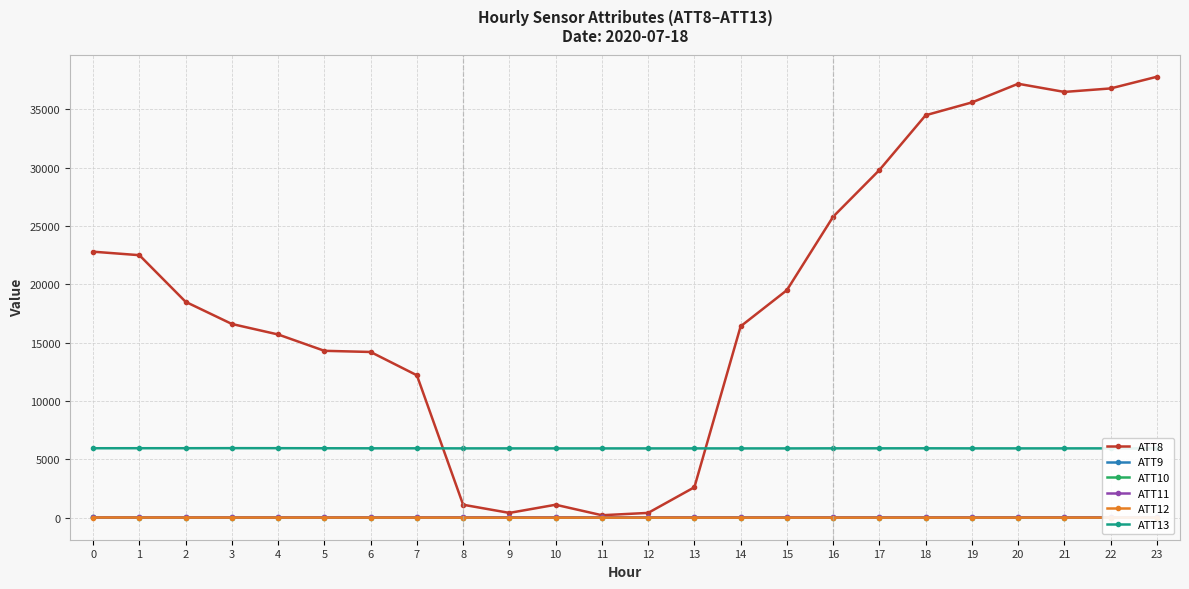

What is the value of the ATT8 point at the 11th from the left?

1100.0